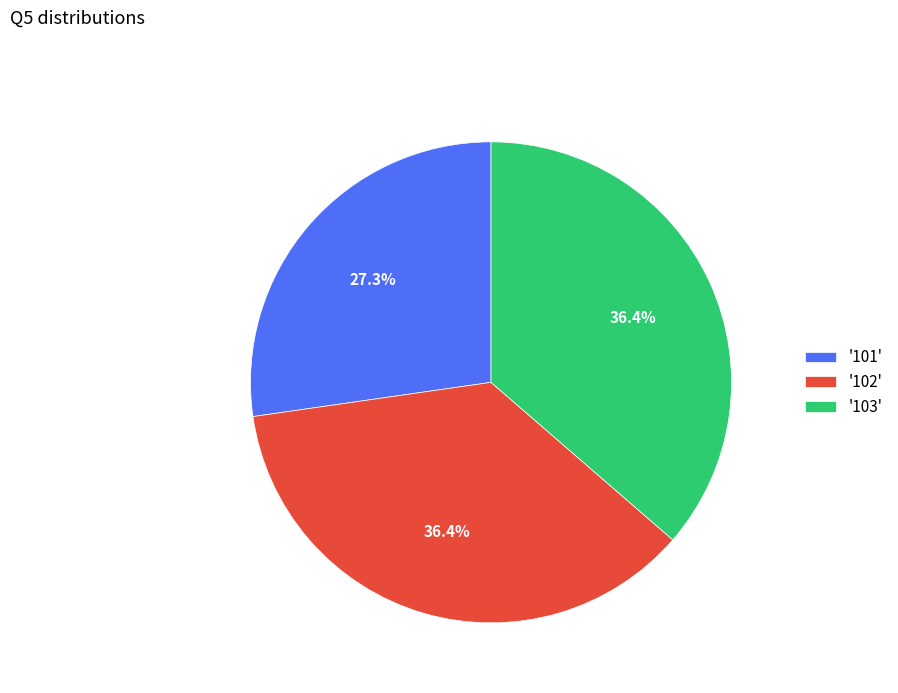

Which slice is the smallest?

'101'